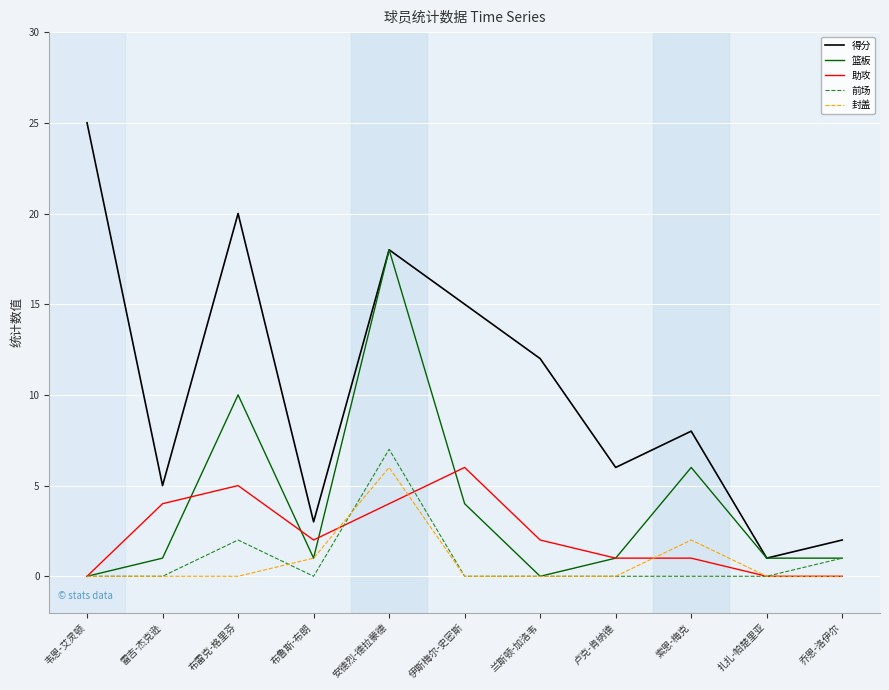

Reading right to left, list all the values displayed in this chart.

得分: 2	1	8	6	12	15	18	3	20	5	25
篮板: 1	1	6	1	0	4	18	1	10	1	0
助攻: 0	0	1	1	2	6	4	2	5	4	0
前场: 1	0	0	0	0	0	7	0	2	0	0
封盖: 0	0	2	0	0	0	6	1	0	0	0